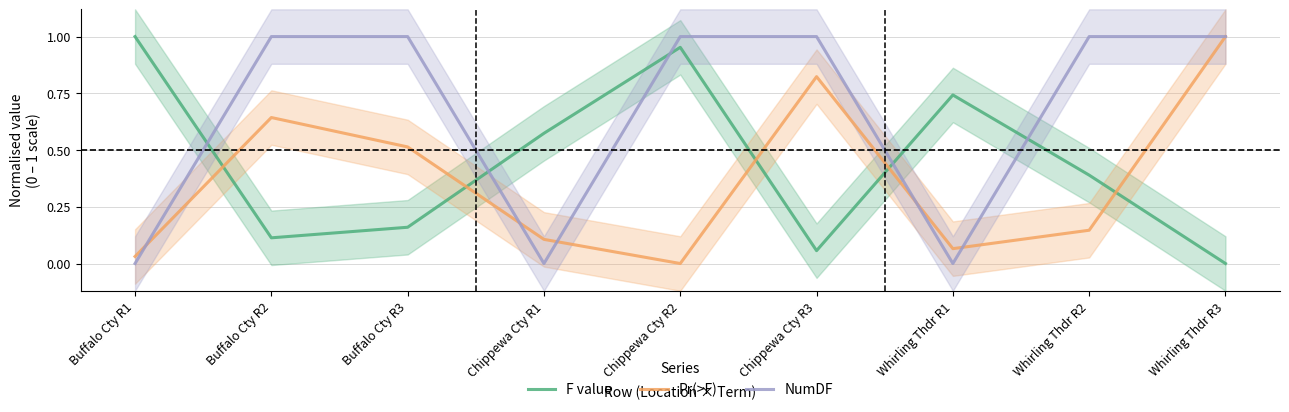

After their last crossing, which series has the higher values: F value or Pr(>F)?

Pr(>F)